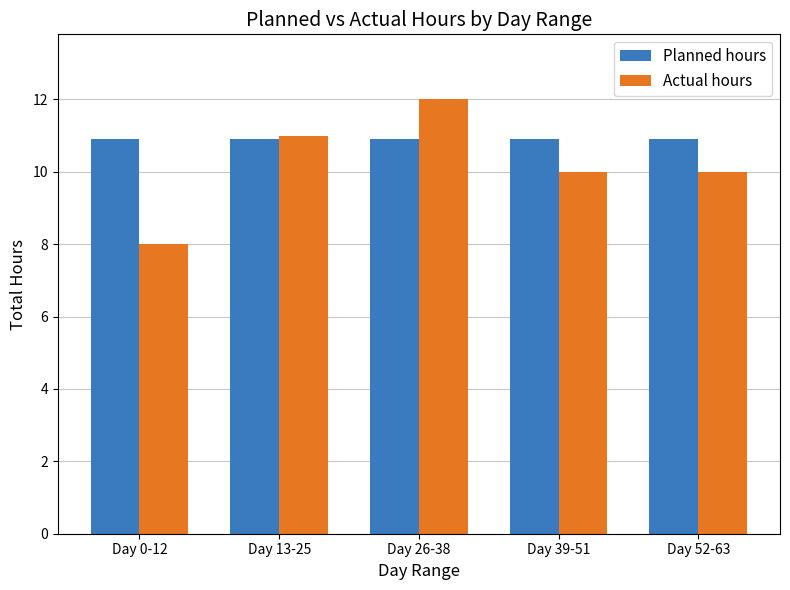

What is the value of the Actual hours bar at the 5th from the left?

10.0